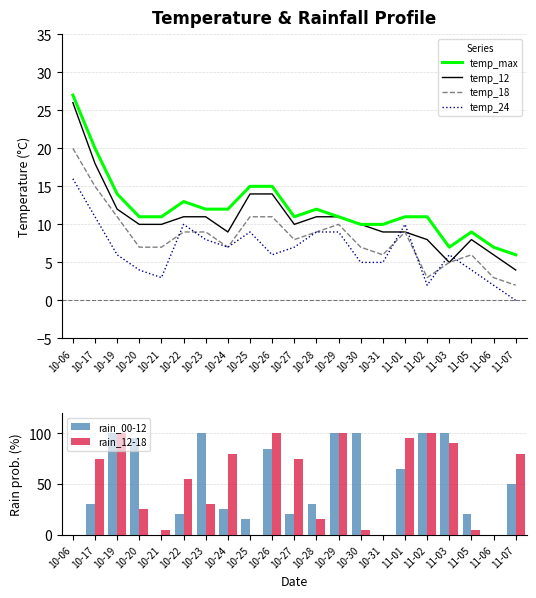

At which category is the sum across all series the highest?

10-19